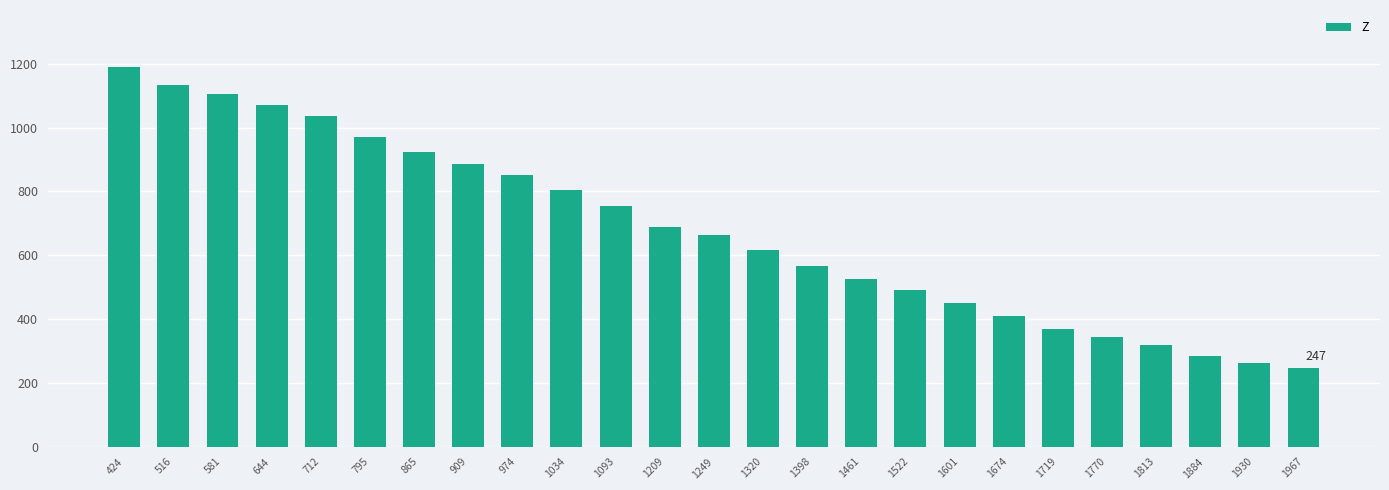

Reading right to left, extract all data points from this chart.

1967=247	1930=262	1884=285	1813=318	1770=344	1719=370	1674=408	1601=449	1522=490	1461=527	1398=566	1320=615	1249=662	1209=689	1093=754	1034=805	974=852	909=885	865=923	795=971	712=1035	644=1071	581=1105	516=1133	424=1190